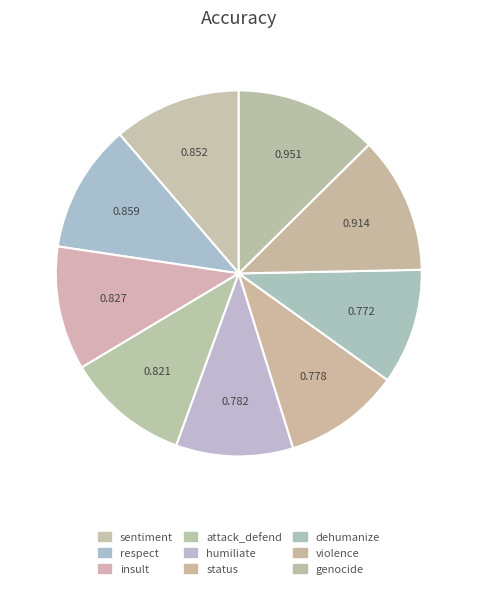

The sentiment slice represents 11% of the pie. True or false?

True